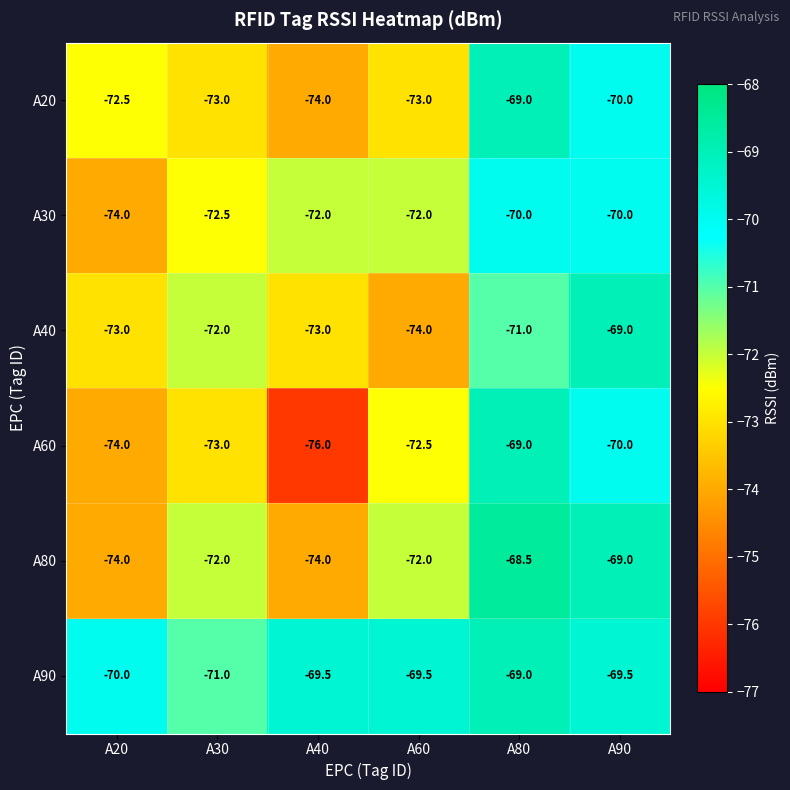

At which category is the sum across all series the highest?

A80